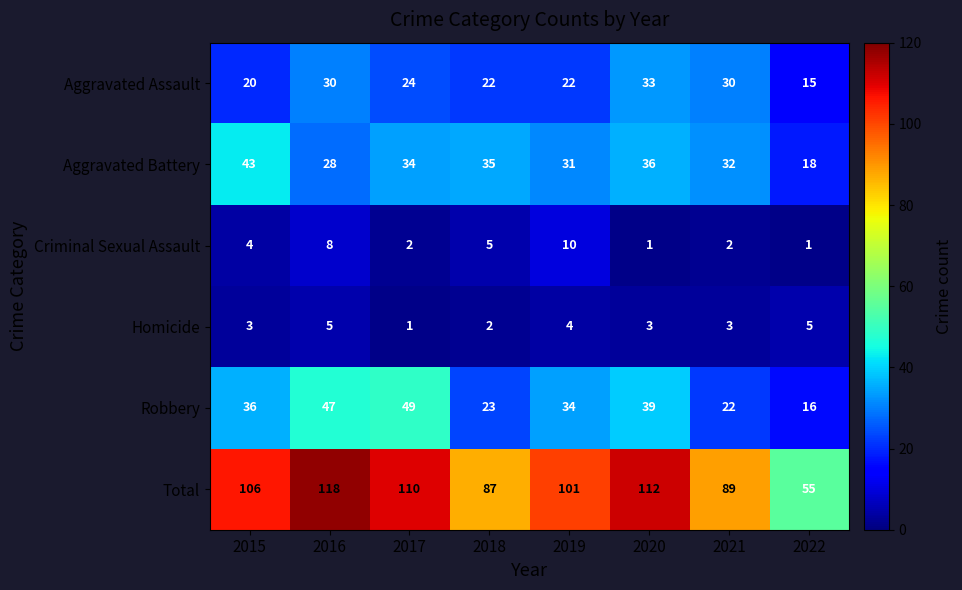

What is the approximate value of Homicide at 2015?

3